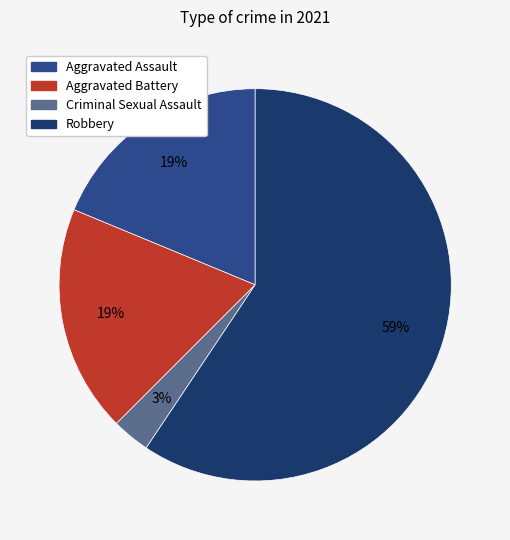

How many segments does this pie chart have?

4